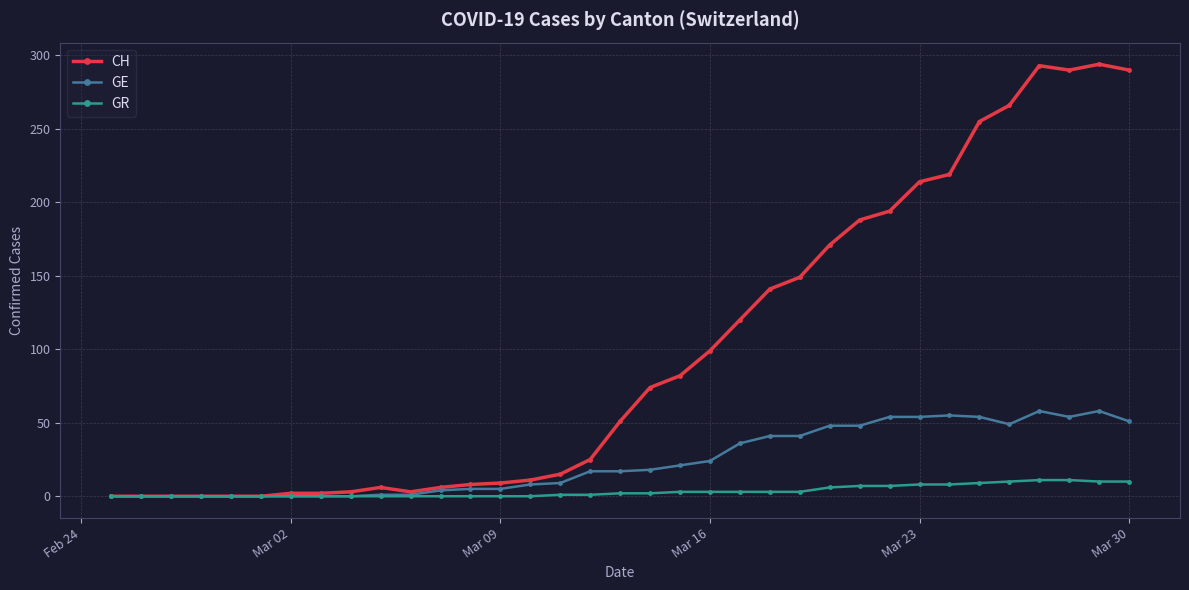

Which series has the widest spread of values?

CH